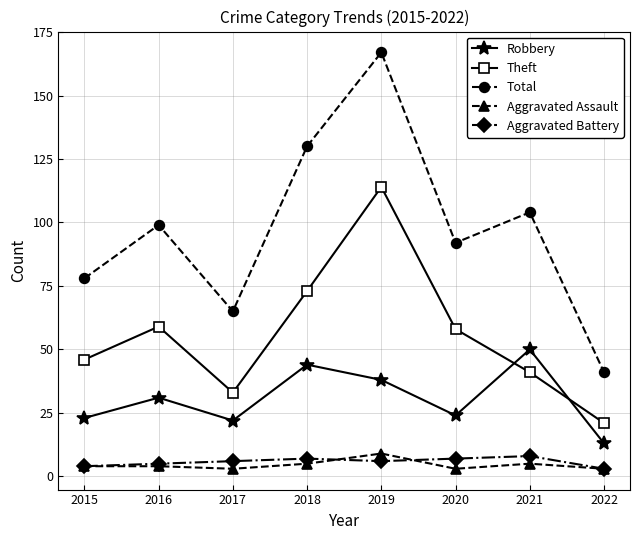

Between 2015 and 2018, which series saw the biggest shift?

Total